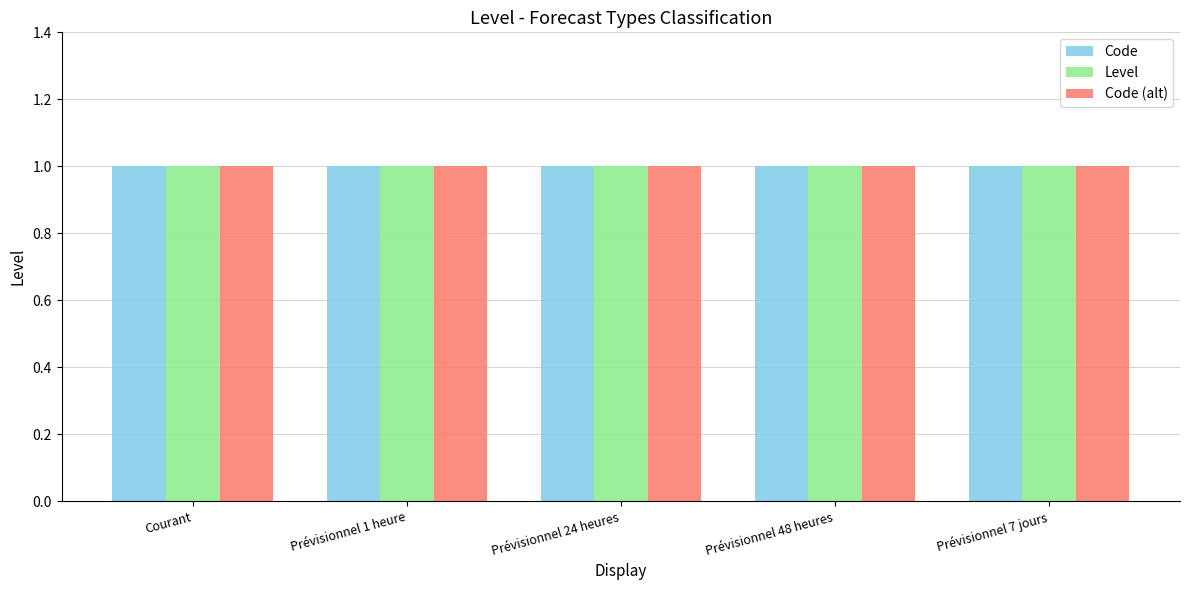

At which category is the sum across all series the highest?

Prévisionnel 7 jours